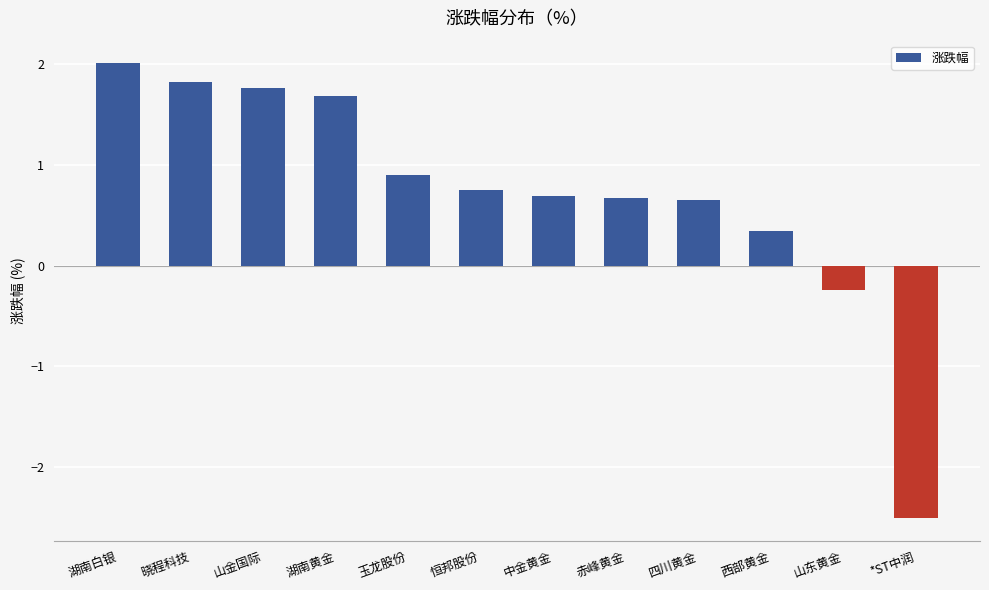

Count the number of data series in this chart.

1